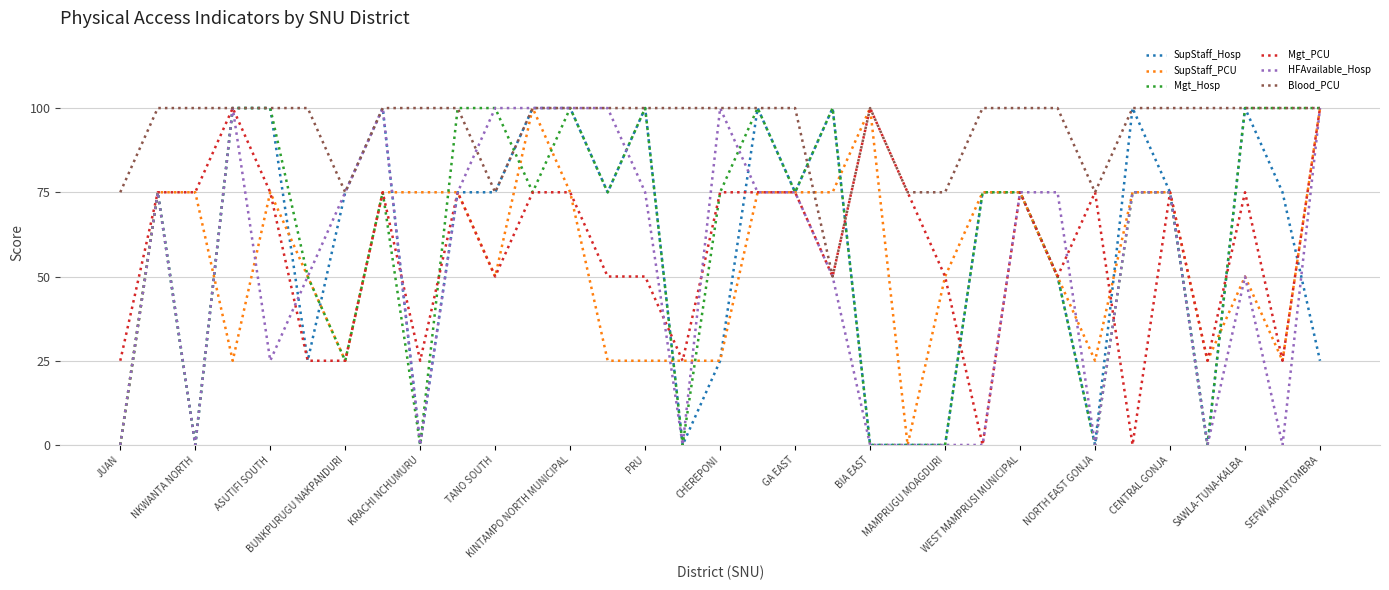

Is this an area chart (filled region under the line)?

No